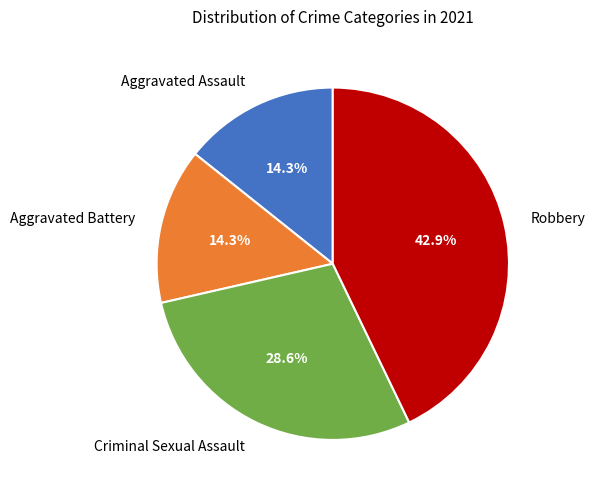

What is the total percentage of Criminal Sexual Assault and Aggravated Assault?

42.9%